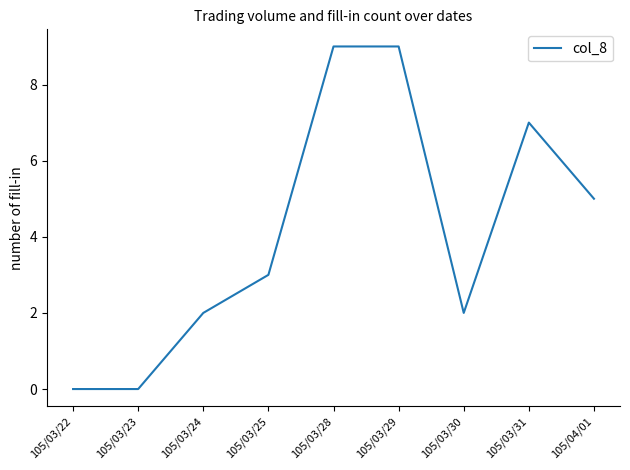

Reading right to left, transcribe all the data shown in this chart.

5	7	2	9	9	3	2	0	0